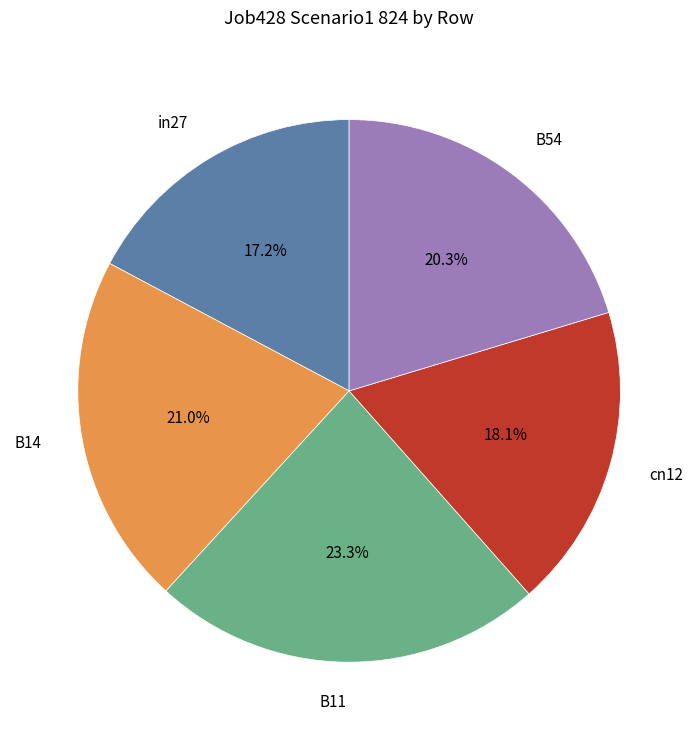

How many slices are in this pie chart?

5